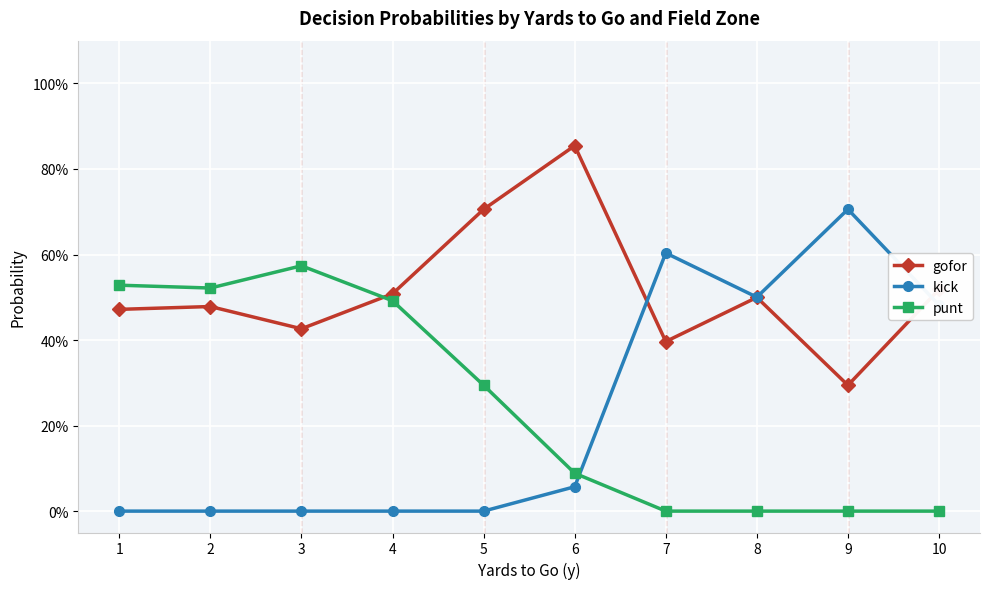

True or false: gofor and kick cross at least once.

True